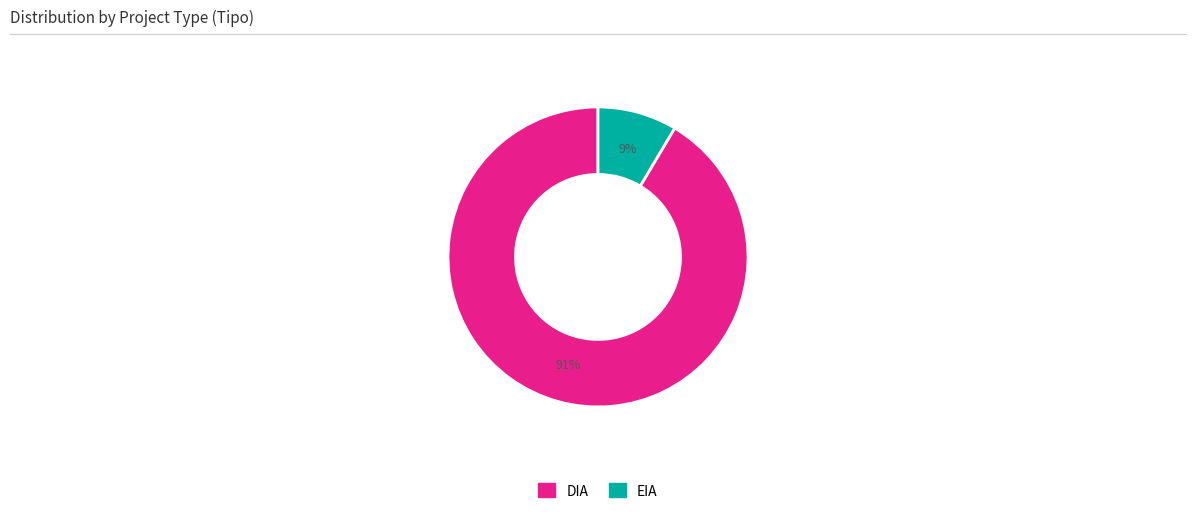

Is there a majority slice in this chart?

Yes